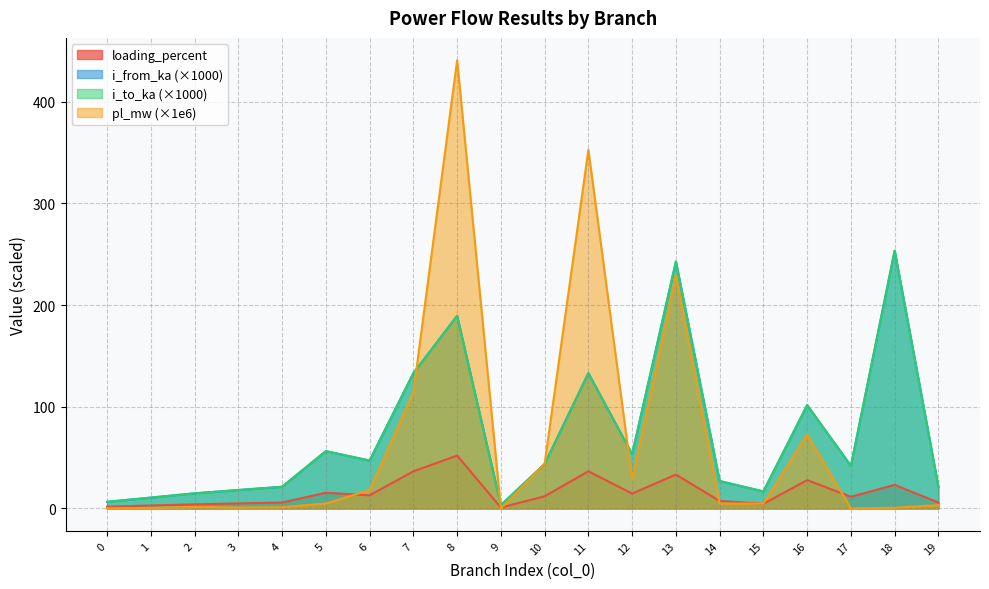

List the labels in order of i_from_ka value, smallest first.

9, 0, 1, 2, 15, 3, 19, 4, 14, 17, 10, 6, 12, 5, 16, 7, 11, 8, 13, 18